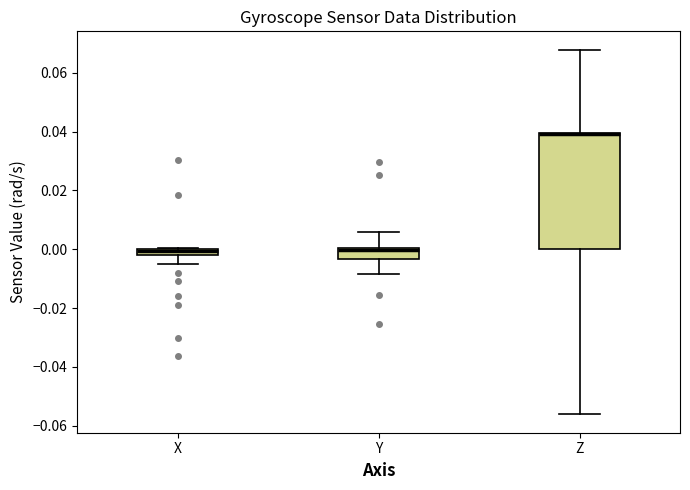

Where does the upper whisker of the box for Z end on the y-axis? The values are not printed on the chart, so give them approximately, as read against the axis.

0.068